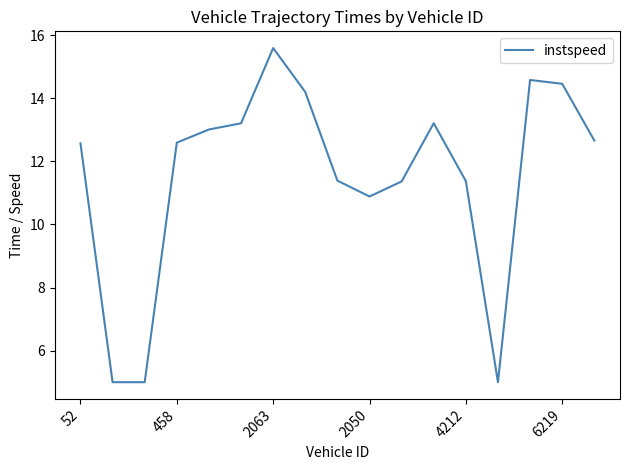

What is the difference between the maximum and minimum values?

10.6